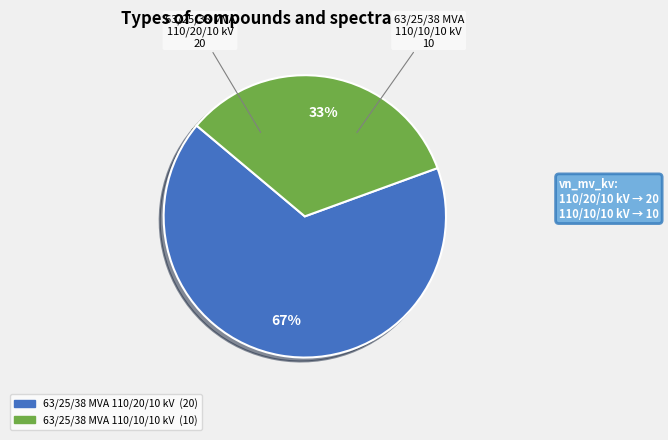

Do 63/25/38 MVA 110/20/10 kV and 63/25/38 MVA 110/10/10 kV together represent more than half of the pie?

Yes